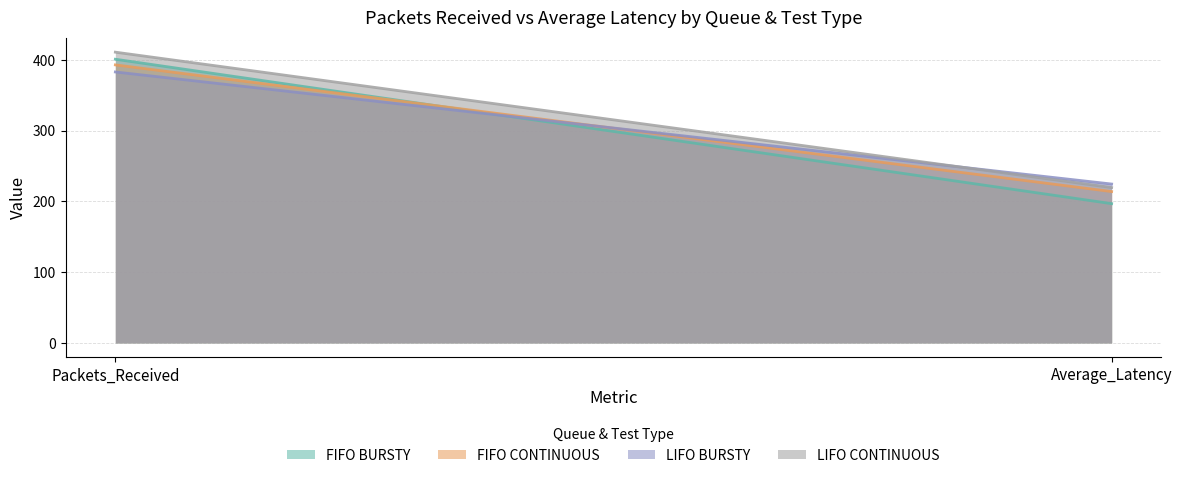

At which category is the sum across all series the highest?

Packets_Received